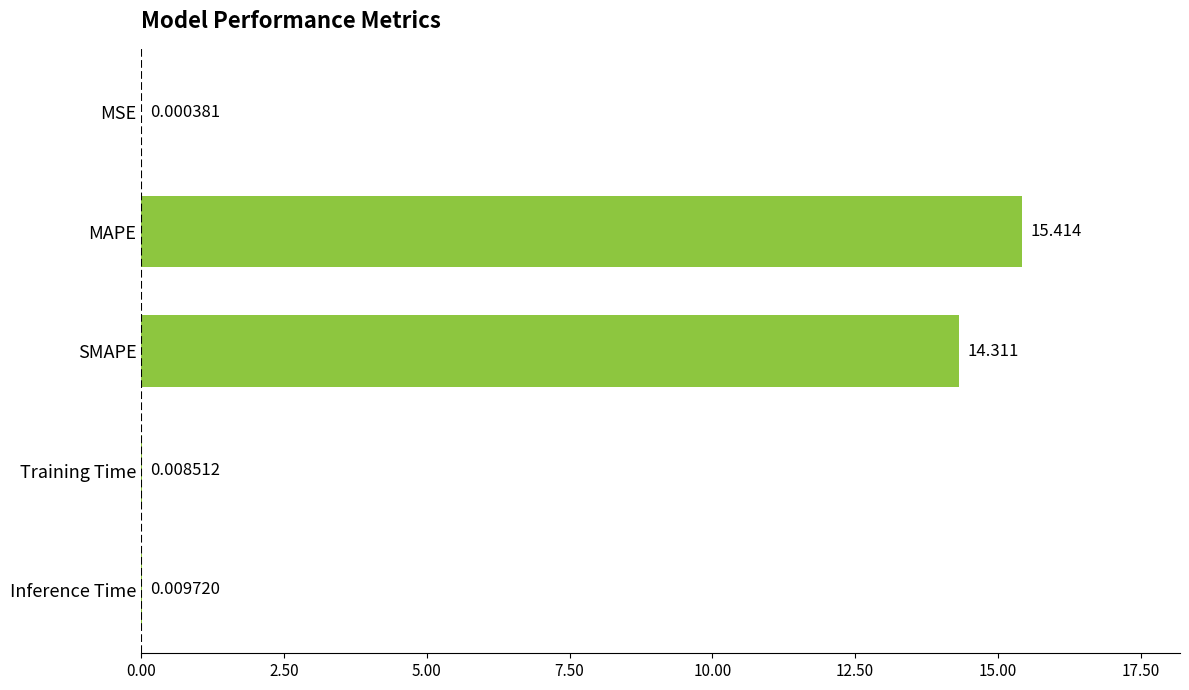

Which category has the highest value across all series?

MAPE